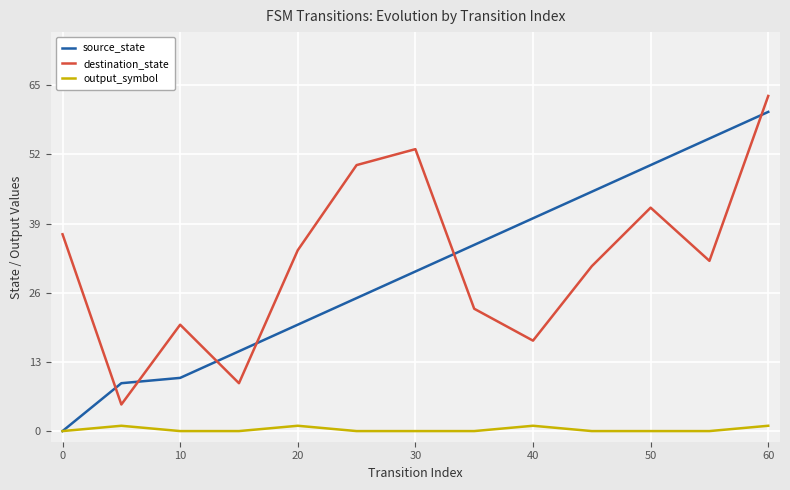

After their last crossing, which series has the higher values: source_state or destination_state?

destination_state